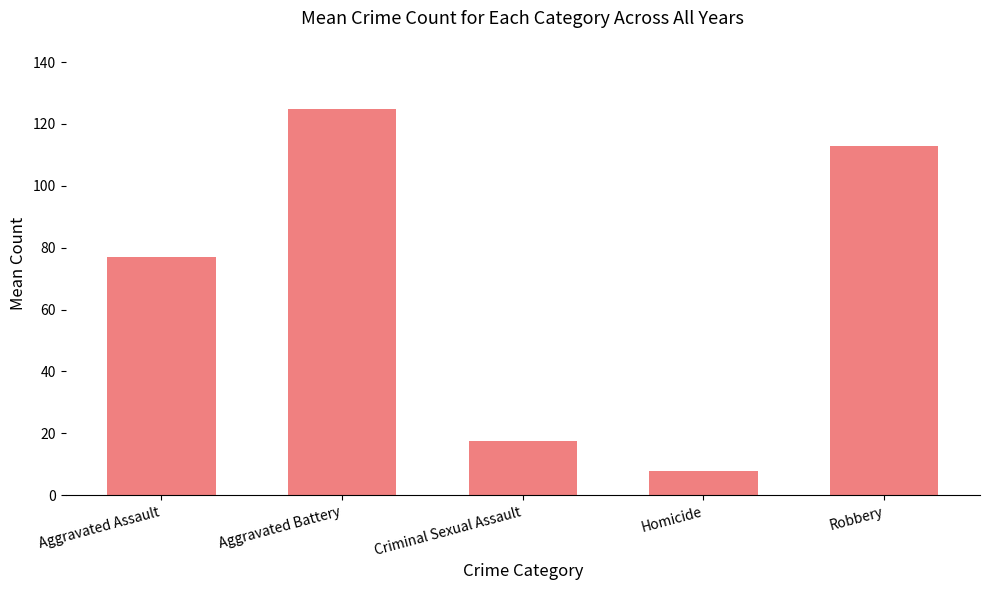

Reading right to left, what are all the values shown in this chart?

113.0	7.8	17.6	124.7	76.9